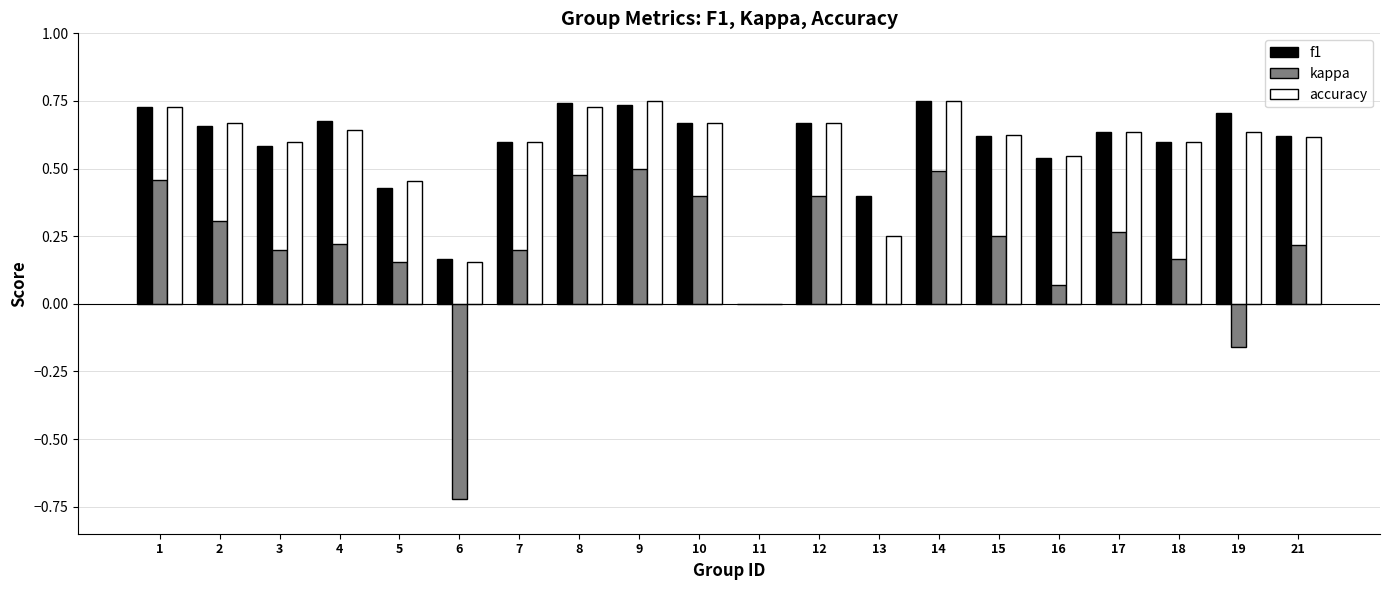

How many f1 values are between 0 and 1?

20